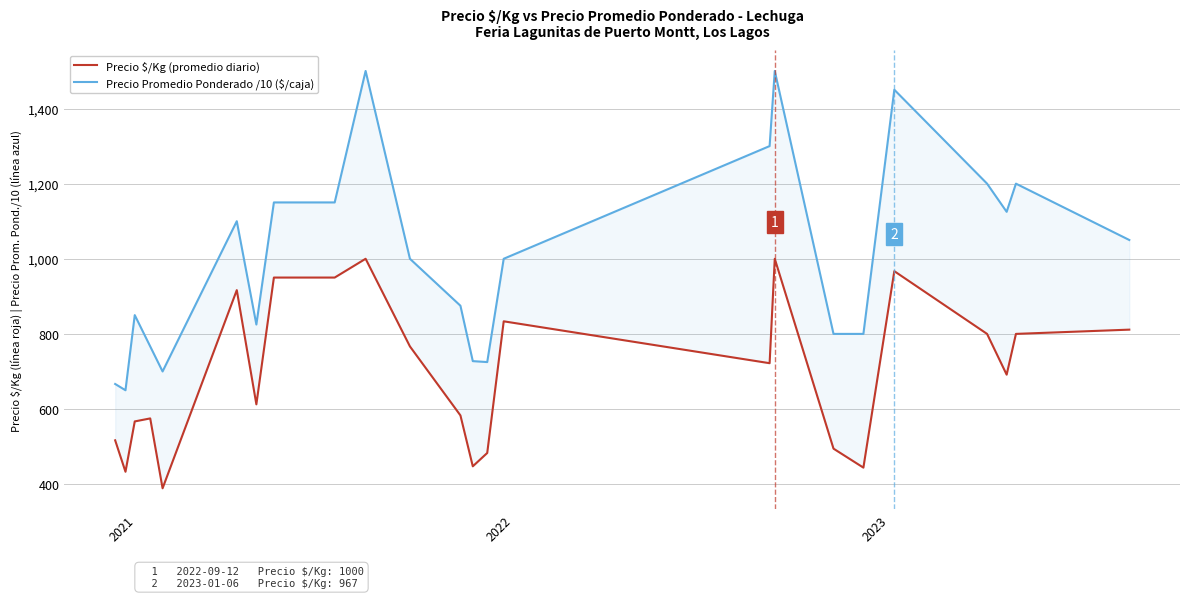

What is the average value of the Precio $/Kg (promedio diario) series?

698.1